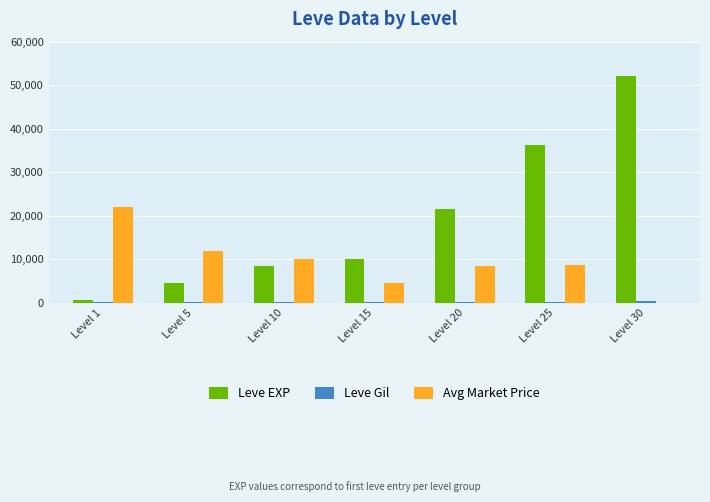

At which label does Leve EXP reach its peak?

Level 30